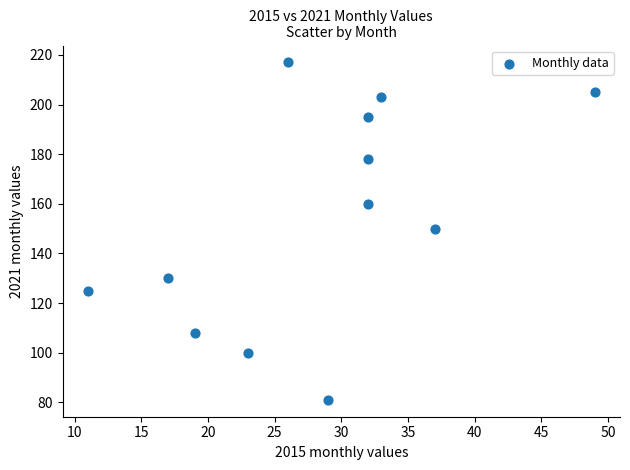

What is the range of X values (max minus min)?

38